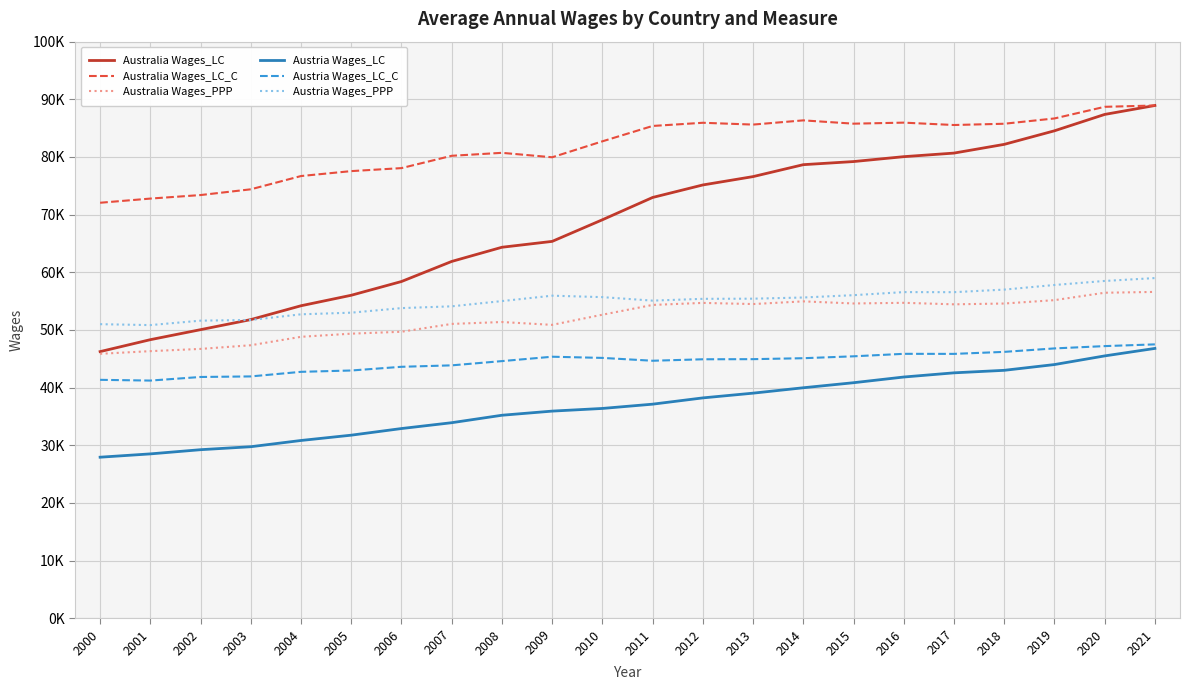

Does the chart have visible grid lines?

Yes